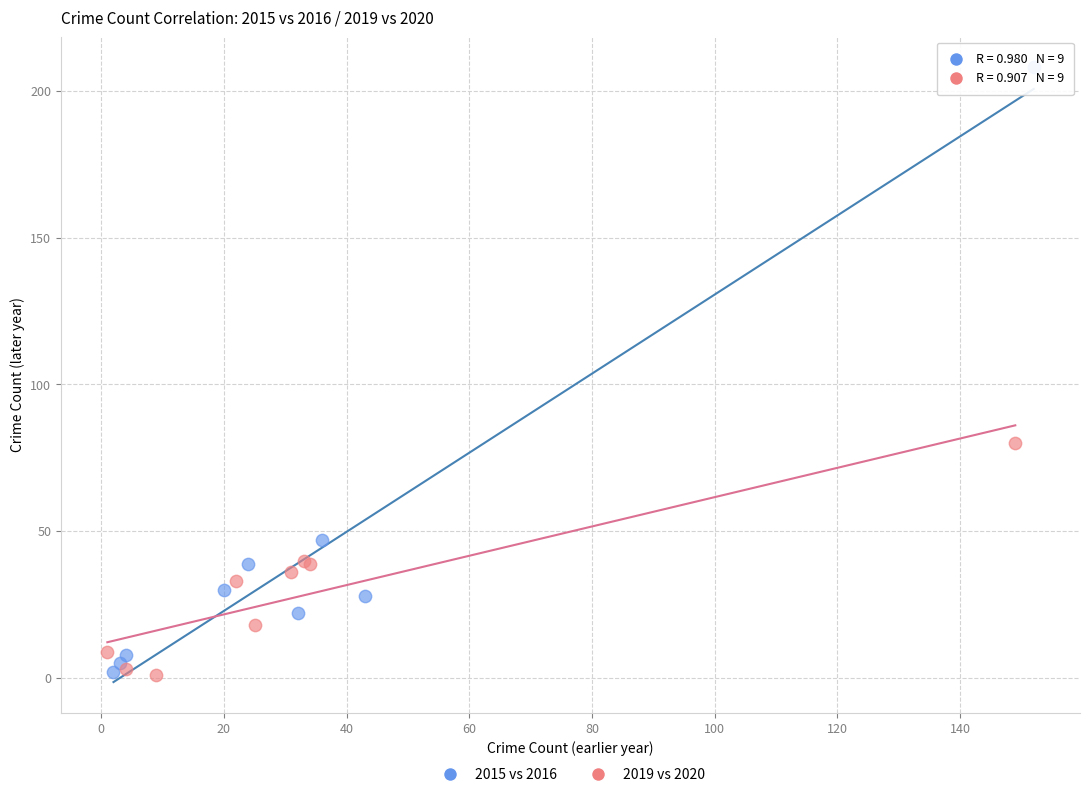

Which series has the largest Y range (max minus min)?

2015 vs 2016